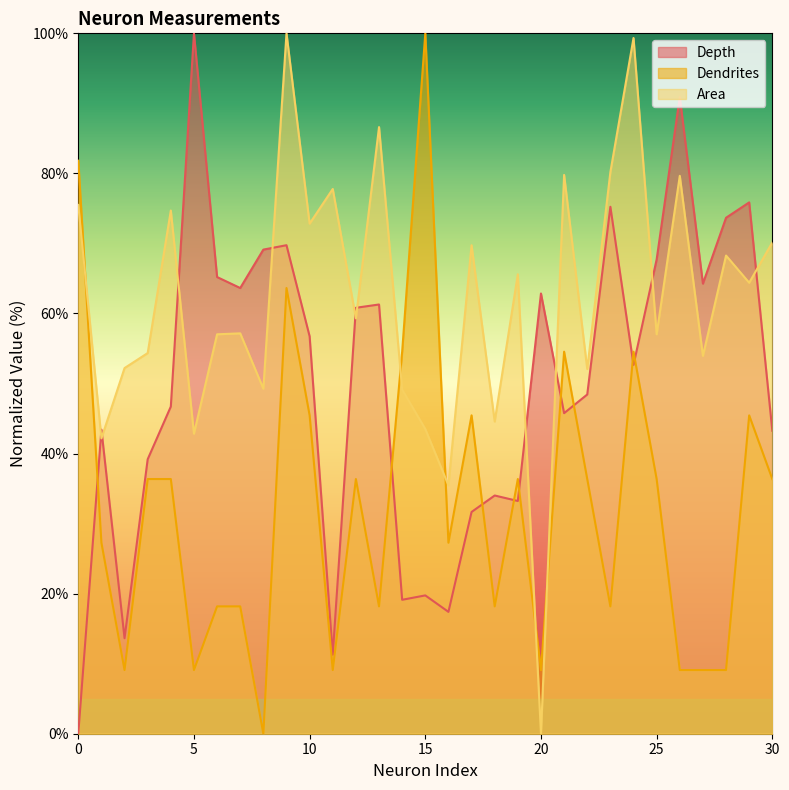

After their last crossing, which series has the higher values: Dendrites or Area?

Area